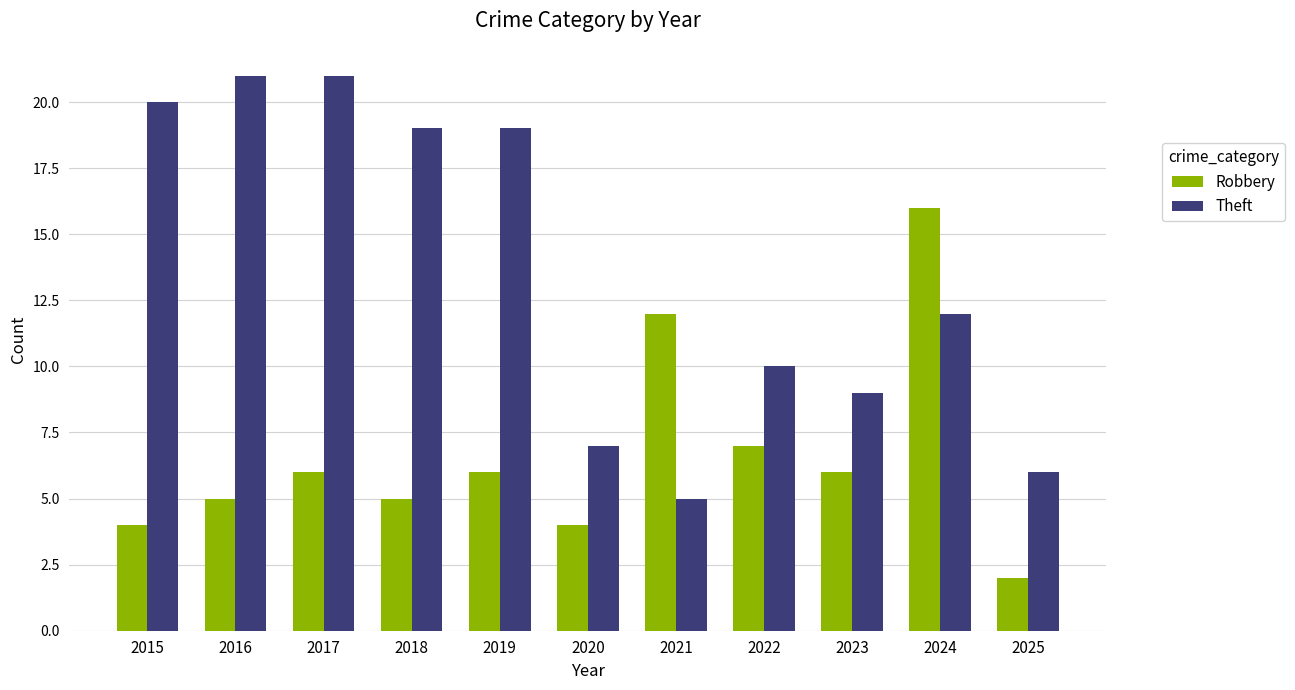

Which series has the widest spread of values?

Theft